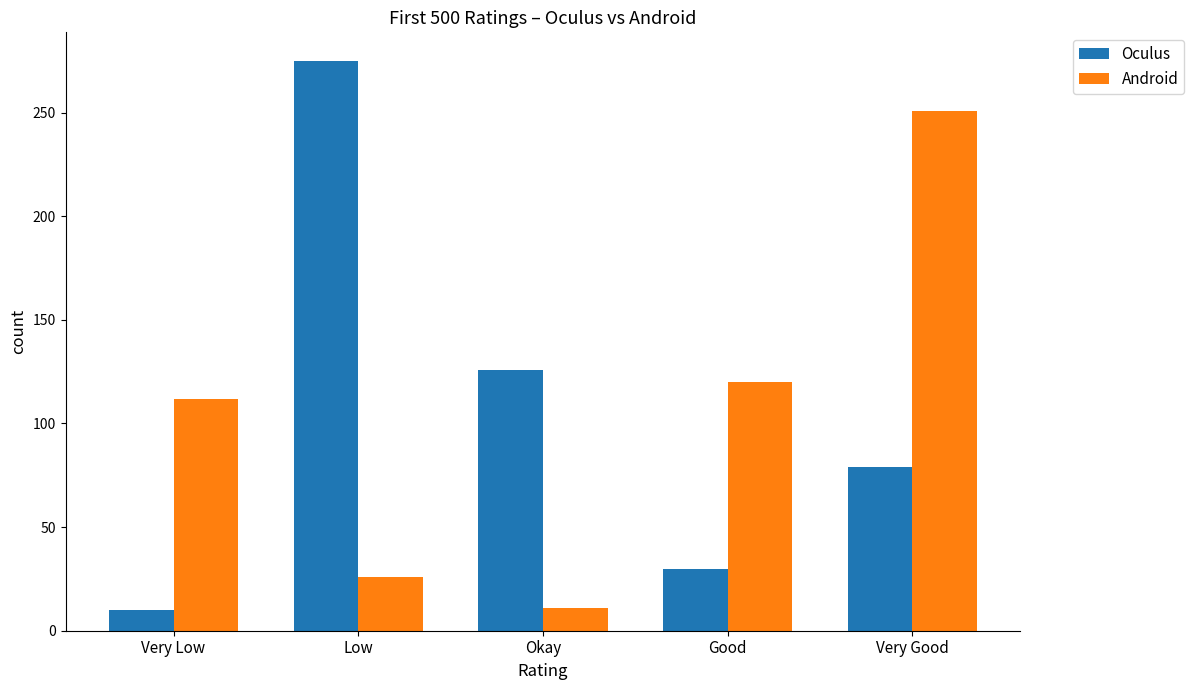

Which series has the widest spread of values?

Oculus